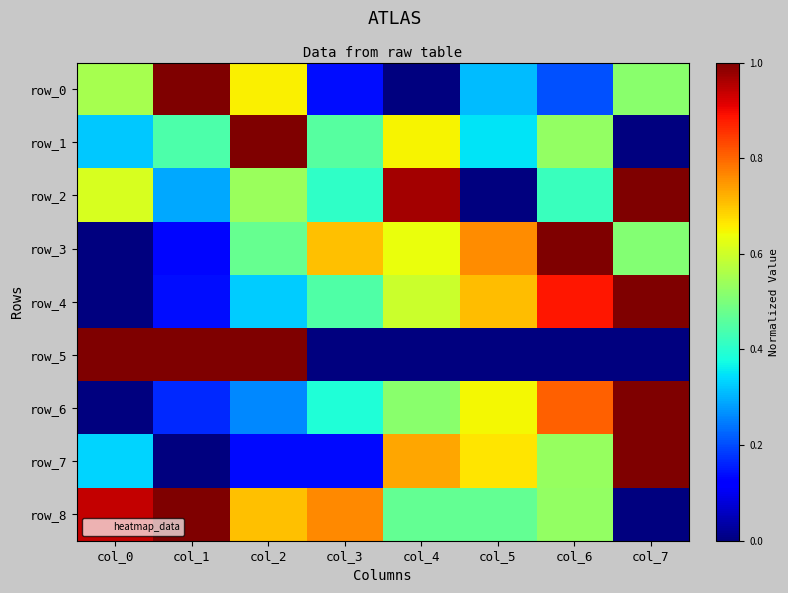

The value of row_2 at col_3 is 0.1. True or false?

False